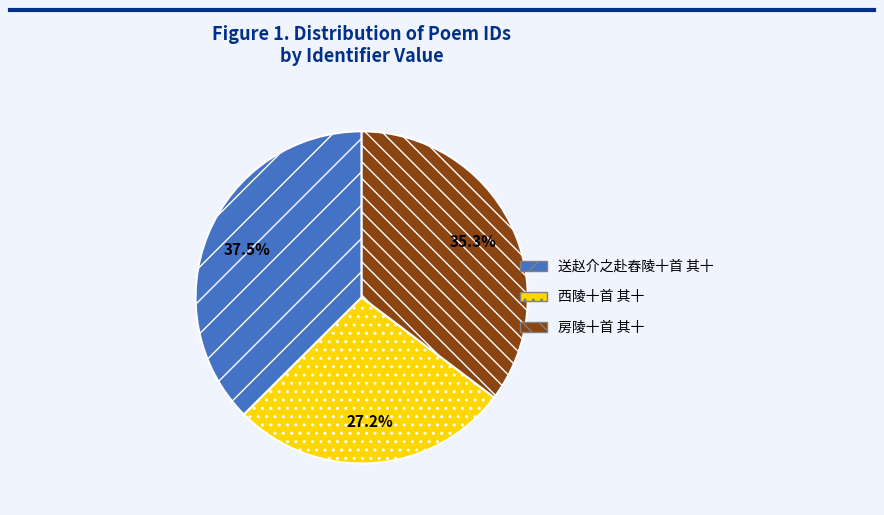

To the nearest percent, what percentage of the pie is 房陵十首 其十?

35%